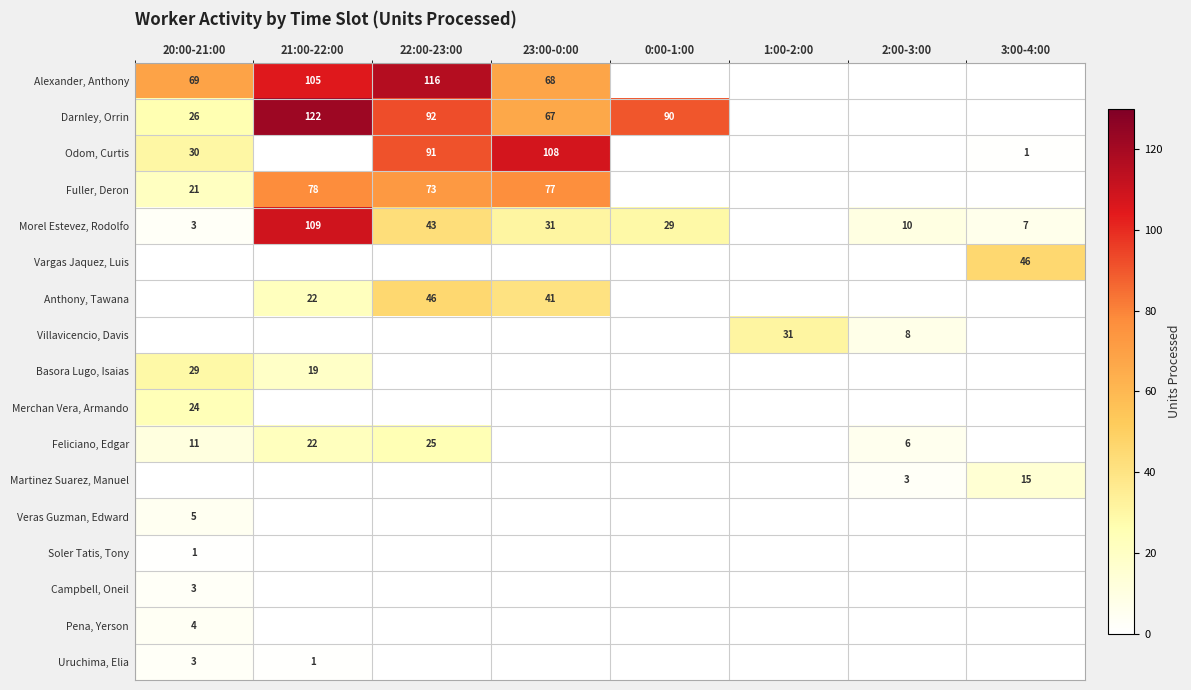

The value of Darnley, Orrin at 20:00-21:00 is 37. True or false?

False